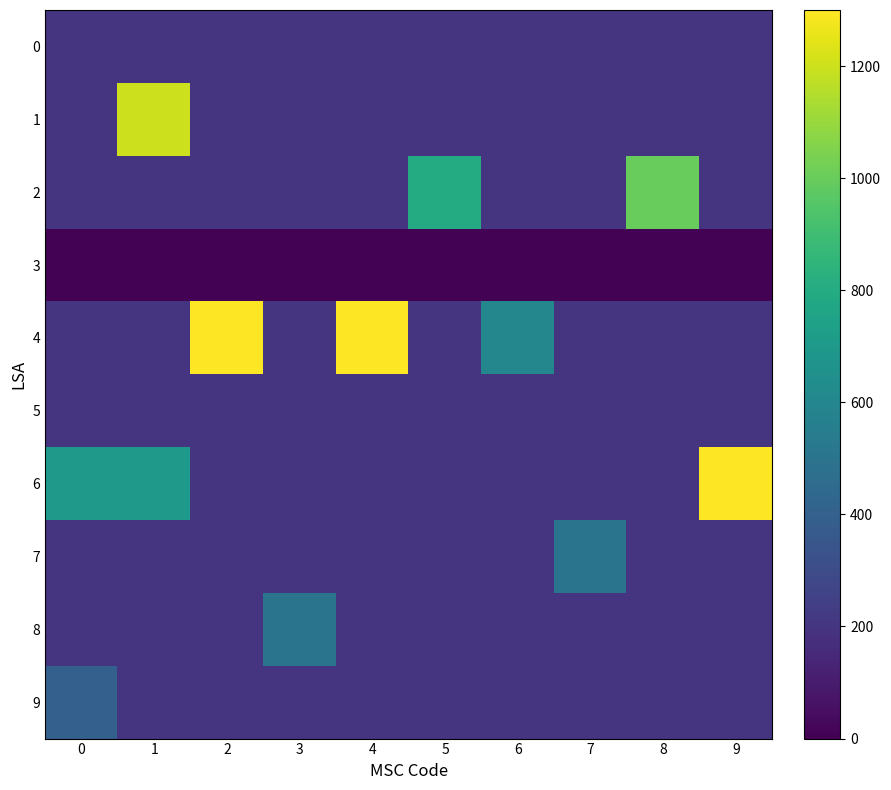

Reading right to left, what are all the values shown in this chart?

0: 9=200	8=200	7=200	6=200	5=200	4=200	3=200	2=200	1=200	0=200
1: 9=200	8=200	7=200	6=200	5=200	4=200	3=200	2=200	1=1200	0=200
2: 9=200	8=1000	7=200	6=200	5=800	4=200	3=200	2=200	1=200	0=200
3: 9=8	8=8	7=8	6=8	5=8	4=8	3=8	2=8	1=8	0=8
4: 9=200	8=200	7=200	6=600	5=200	4=1300	3=200	2=1300	1=200	0=200
5: 9=200	8=200	7=200	6=200	5=200	4=200	3=200	2=200	1=200	0=200
6: 9=1300	8=200	7=200	6=200	5=200	4=200	3=200	2=200	1=700	0=700
7: 9=200	8=200	7=500	6=200	5=200	4=200	3=200	2=200	1=200	0=200
8: 9=200	8=200	7=200	6=200	5=200	4=200	3=500	2=200	1=200	0=200
9: 9=200	8=200	7=200	6=200	5=200	4=200	3=200	2=200	1=200	0=400